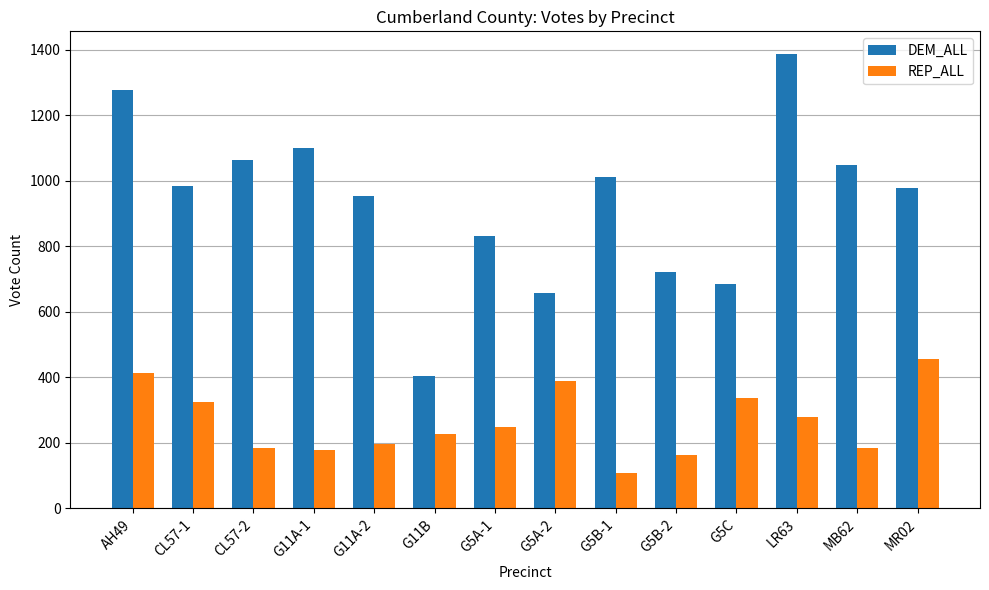

What is the difference between the highest and lowest values at AH49?

863.6